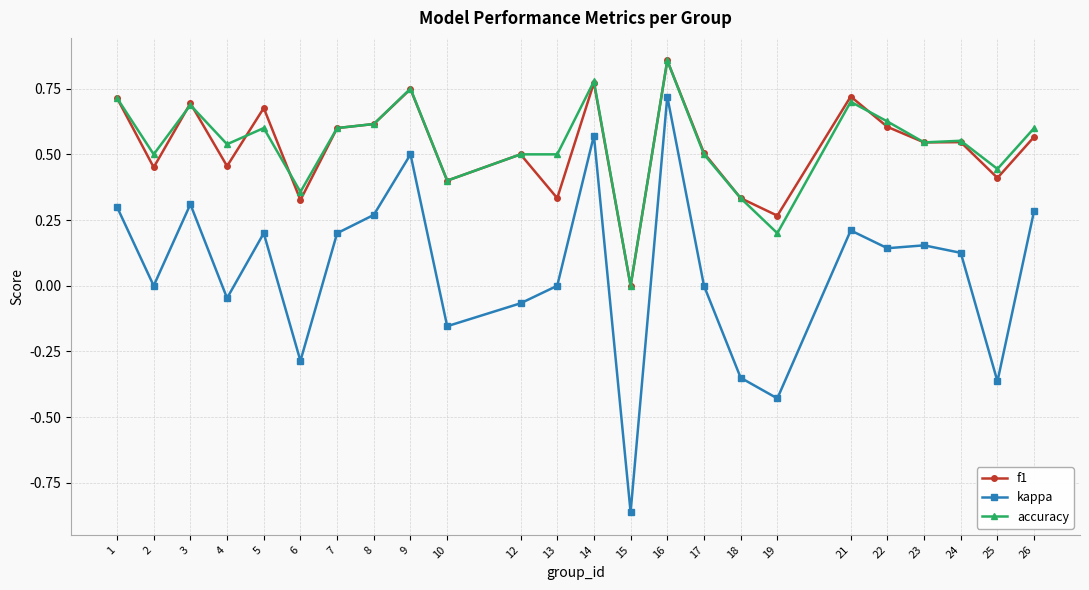

True or false: kappa and f1 cross at least once.

False